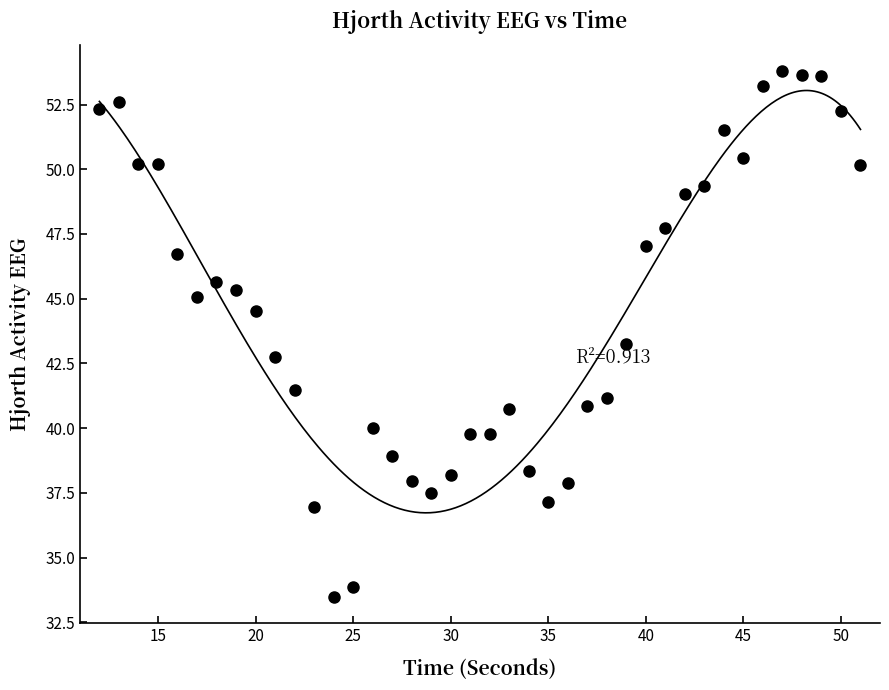

What is the range of Y values (max minus min)?

20.3